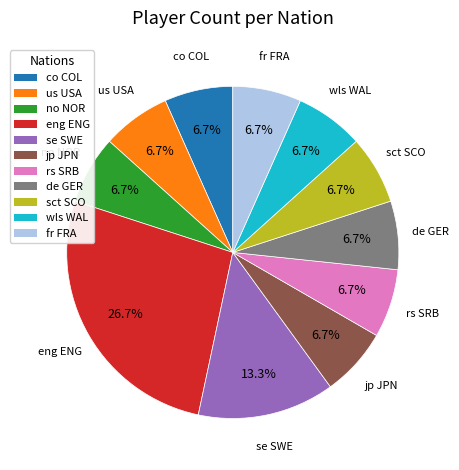

Is there any slice that represents more than half of the pie?

No